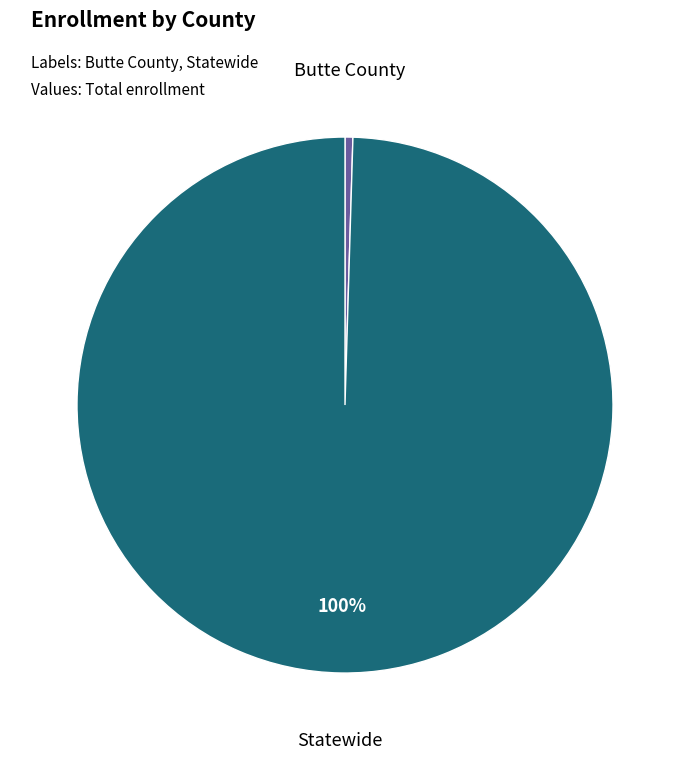

To the nearest percent, what is the average slice percentage?

50%